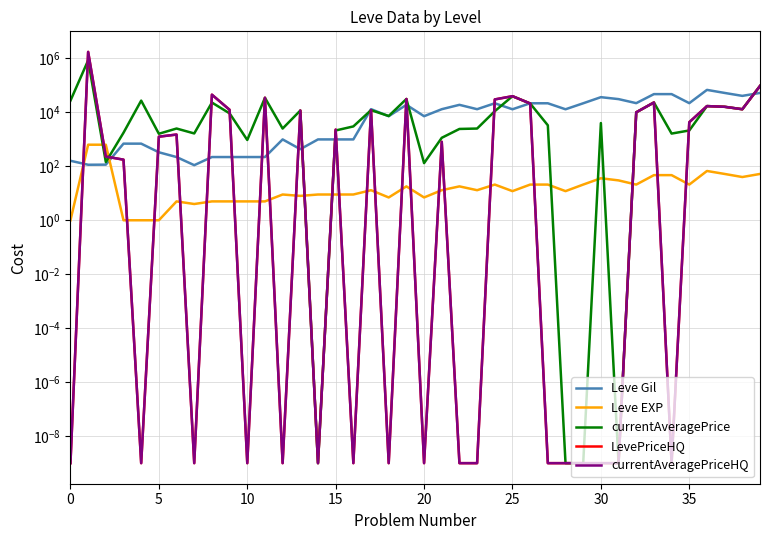

What is the difference between the maximum and minimum values in the currentAveragePriceHQ series?

1731286.0